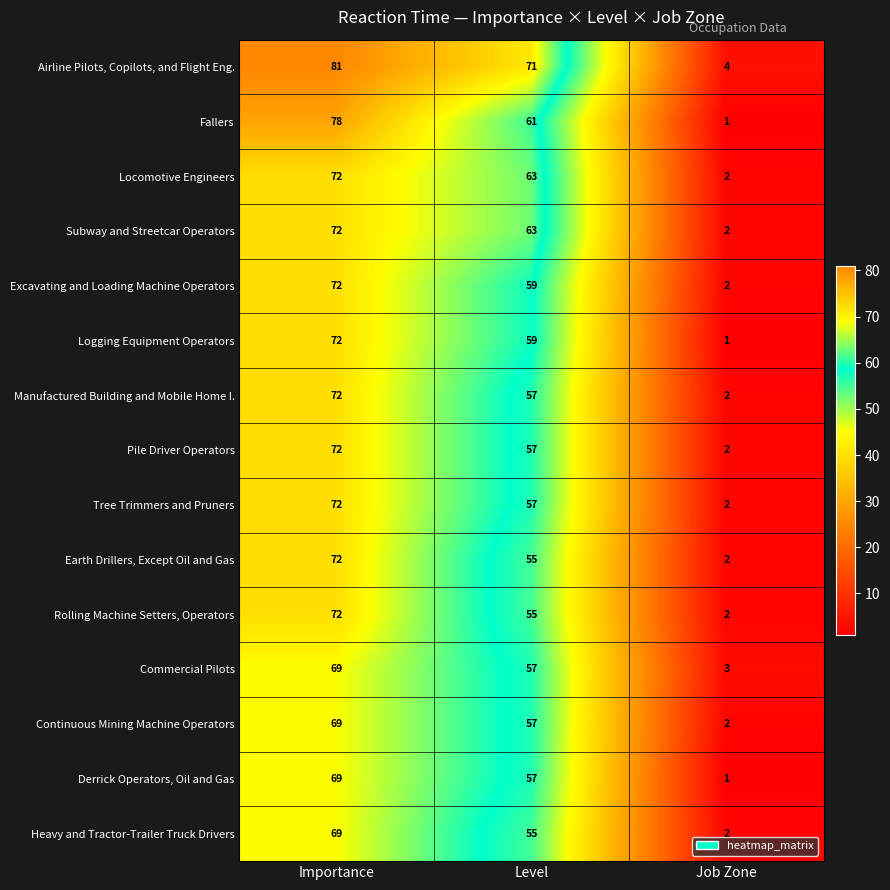

The value of Heavy and Tractor-Trailer Truck Drivers at Importance is 69. True or false?

True